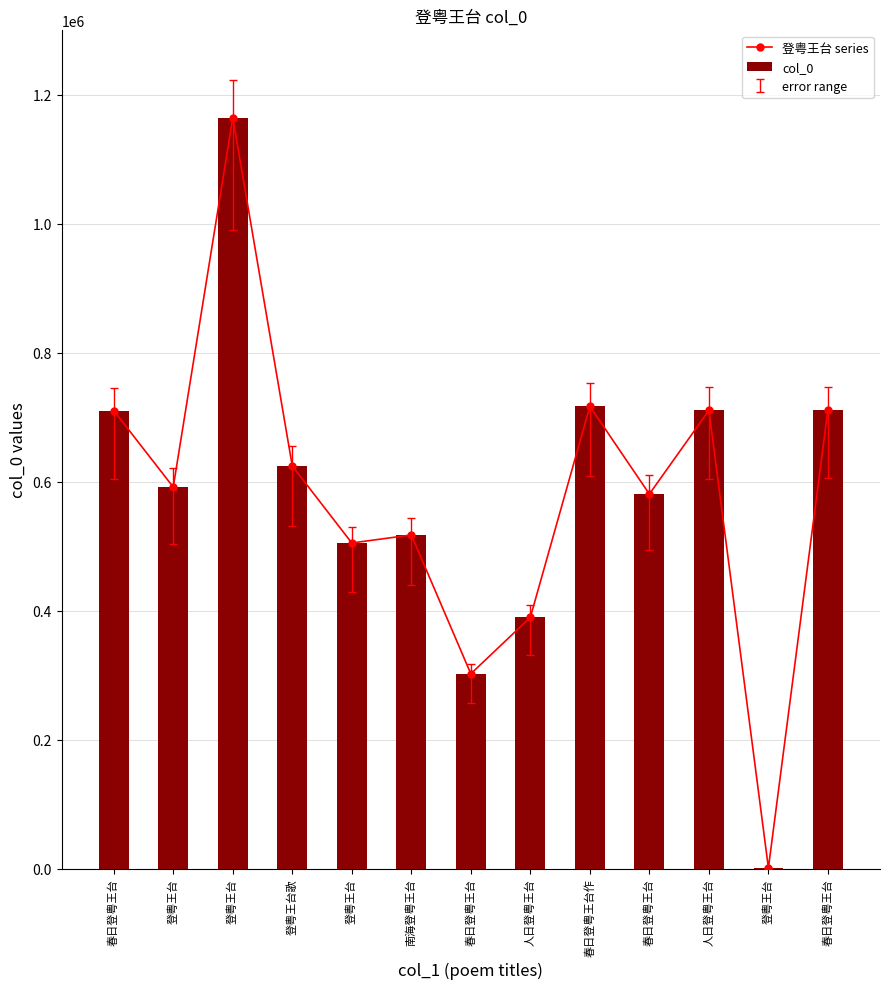

Are the bars horizontal?

No